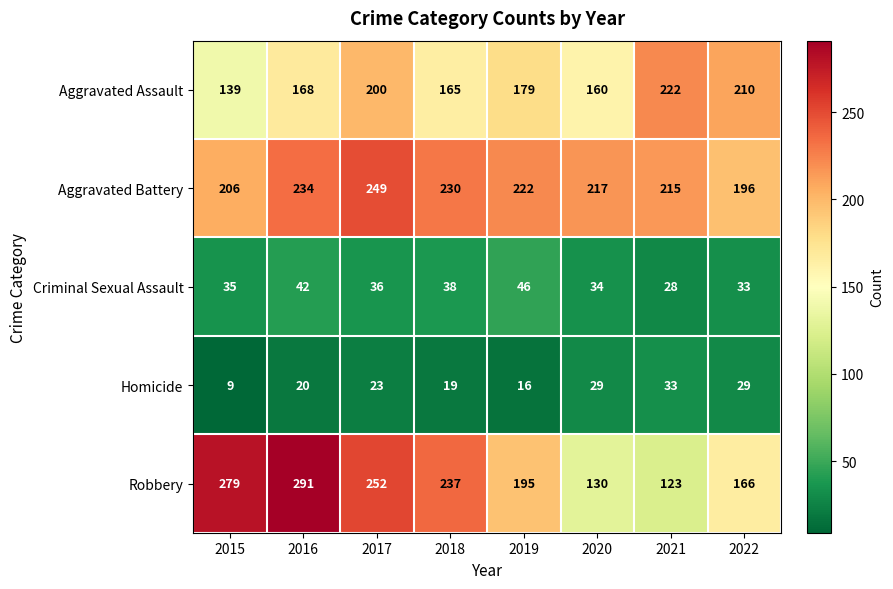

What is the highest value of the Criminal Sexual Assault series?

46